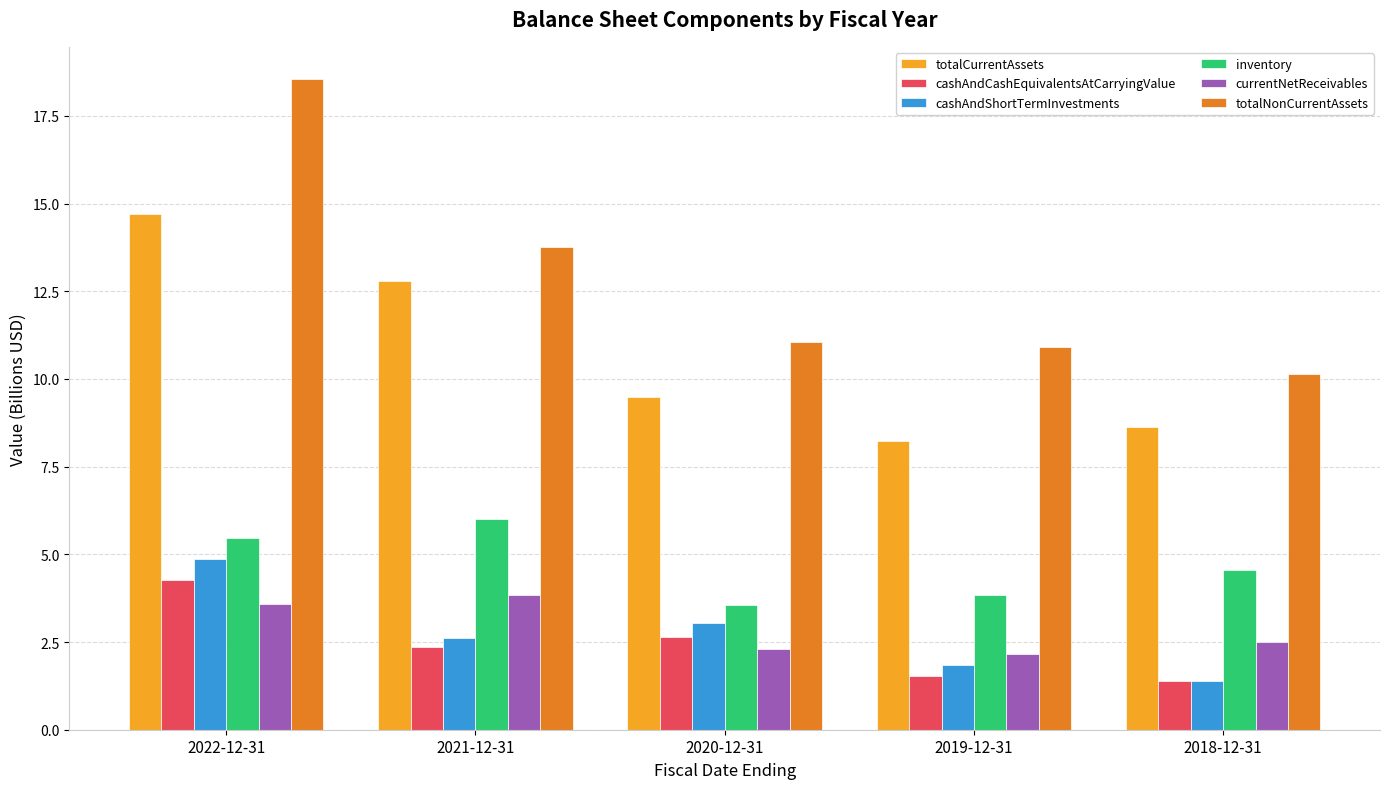

What is the maximum value for cashAndShortTermInvestments?

4.9